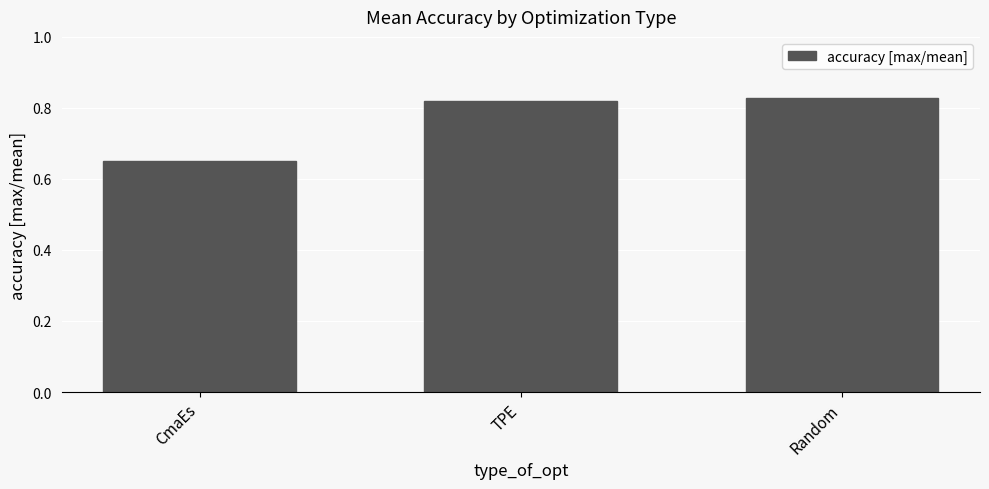

What is the label of the 2nd bar from the right?

TPE